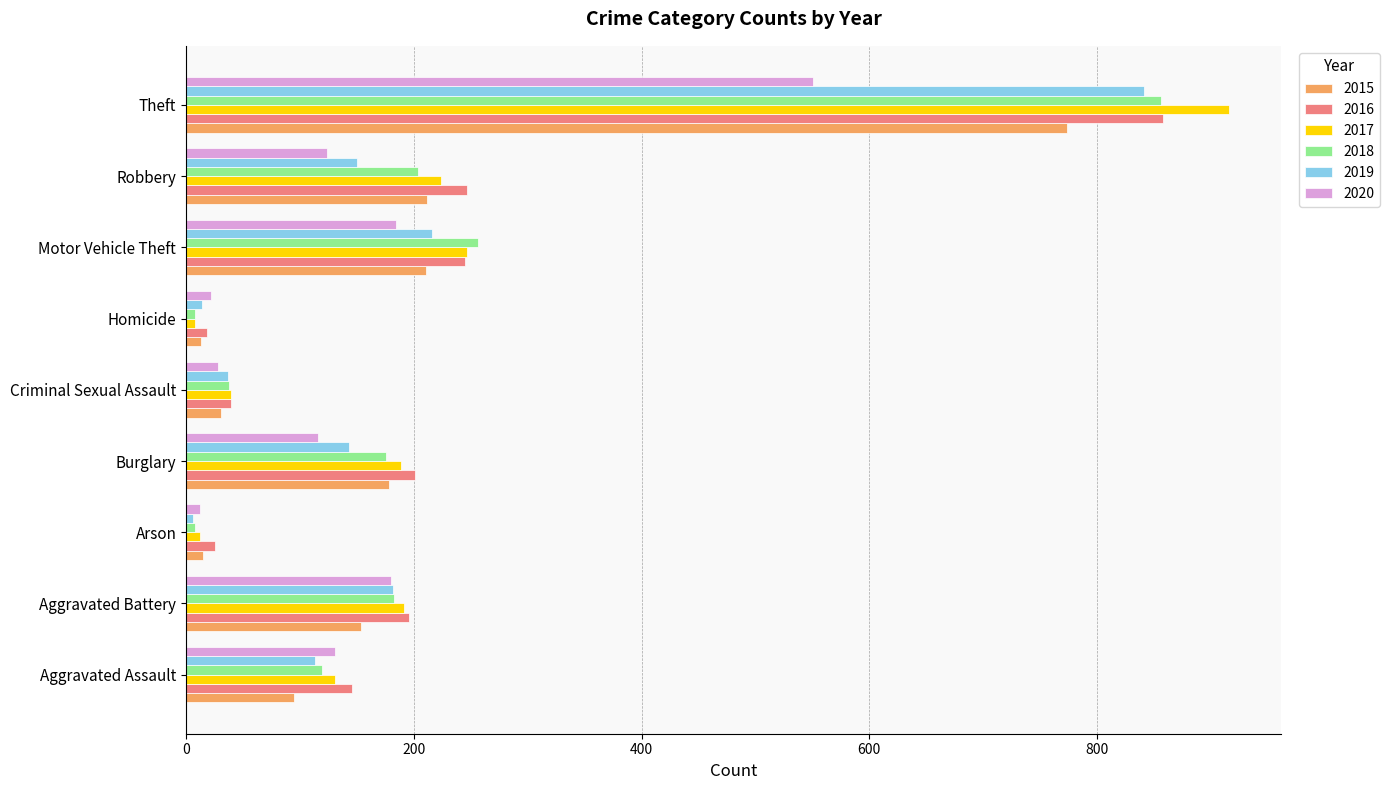

What is the minimum value shown in the chart?

6